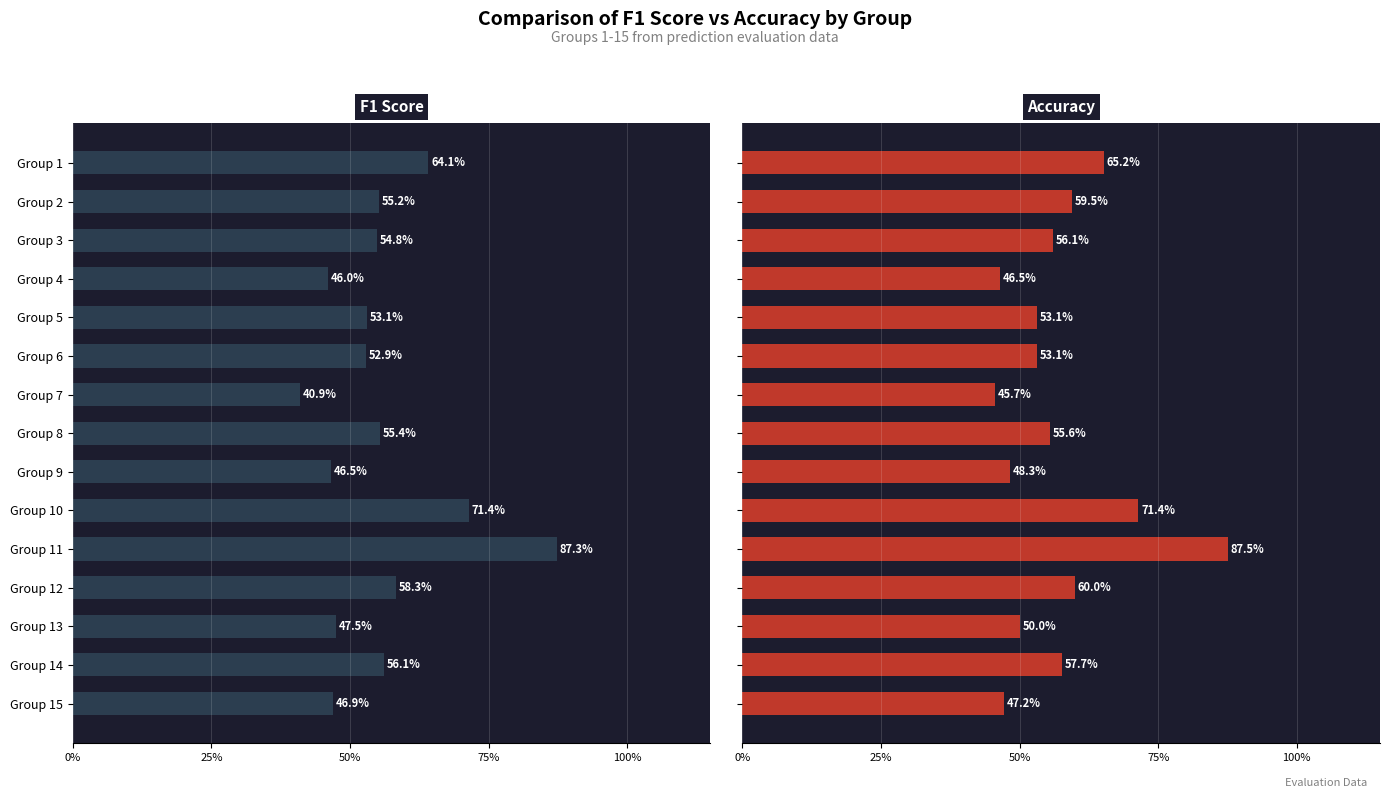

What are all the series names shown in the legend?

f1, accuracy